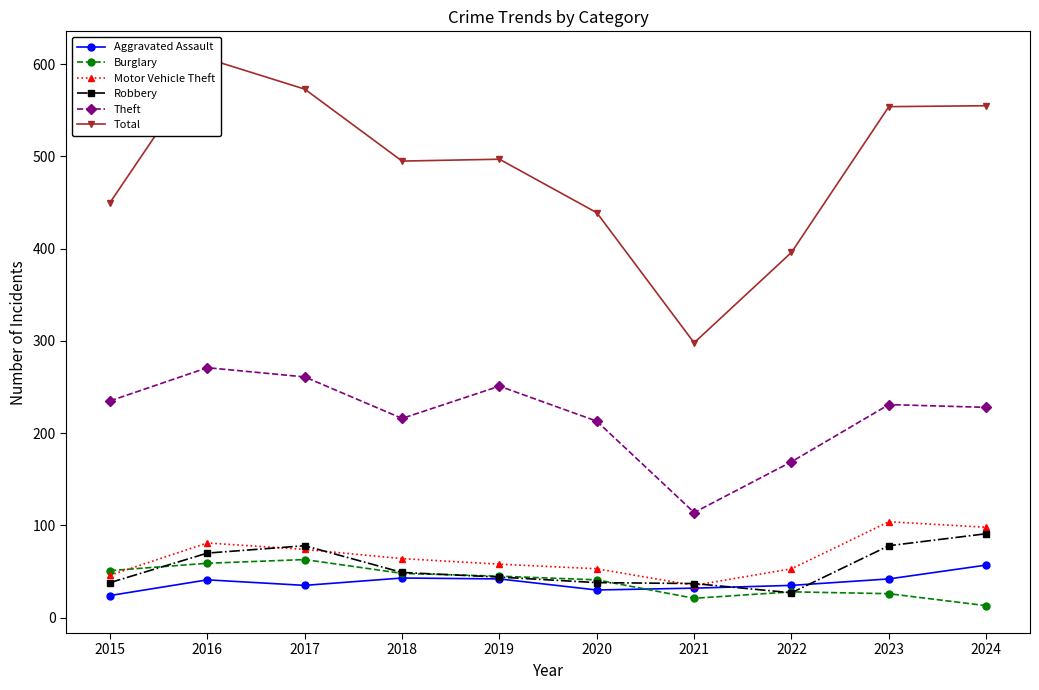

Where is the first local maximum for Motor Vehicle Theft?

2016